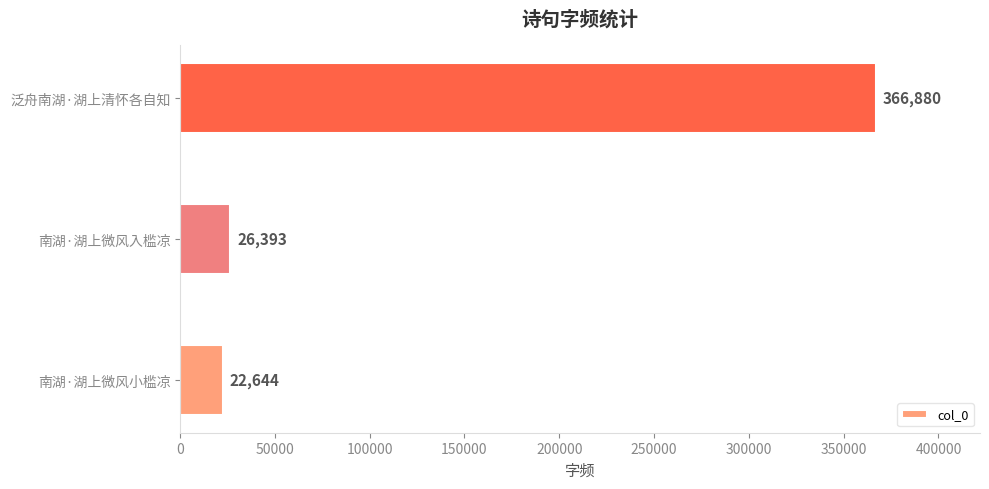

List the labels in order of value, smallest first.

南湖·湖上微风小槛凉, 南湖·湖上微风入槛凉, 泛舟南湖·湖上清怀各自知